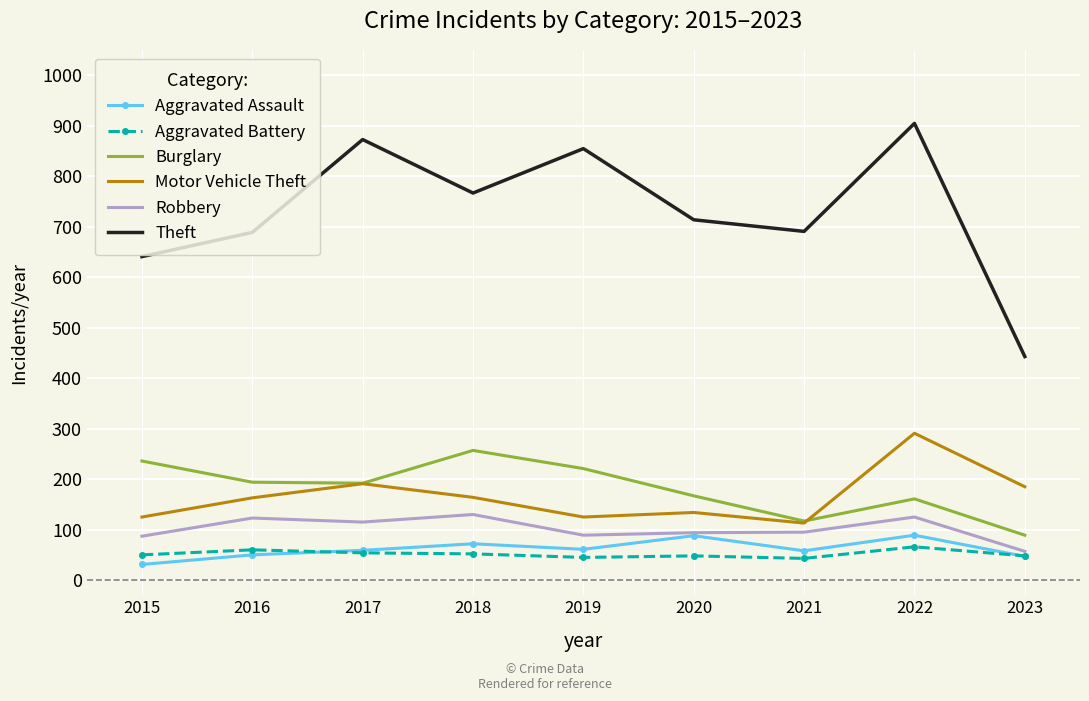

True or false: Robbery and Burglary cross at least once.

False